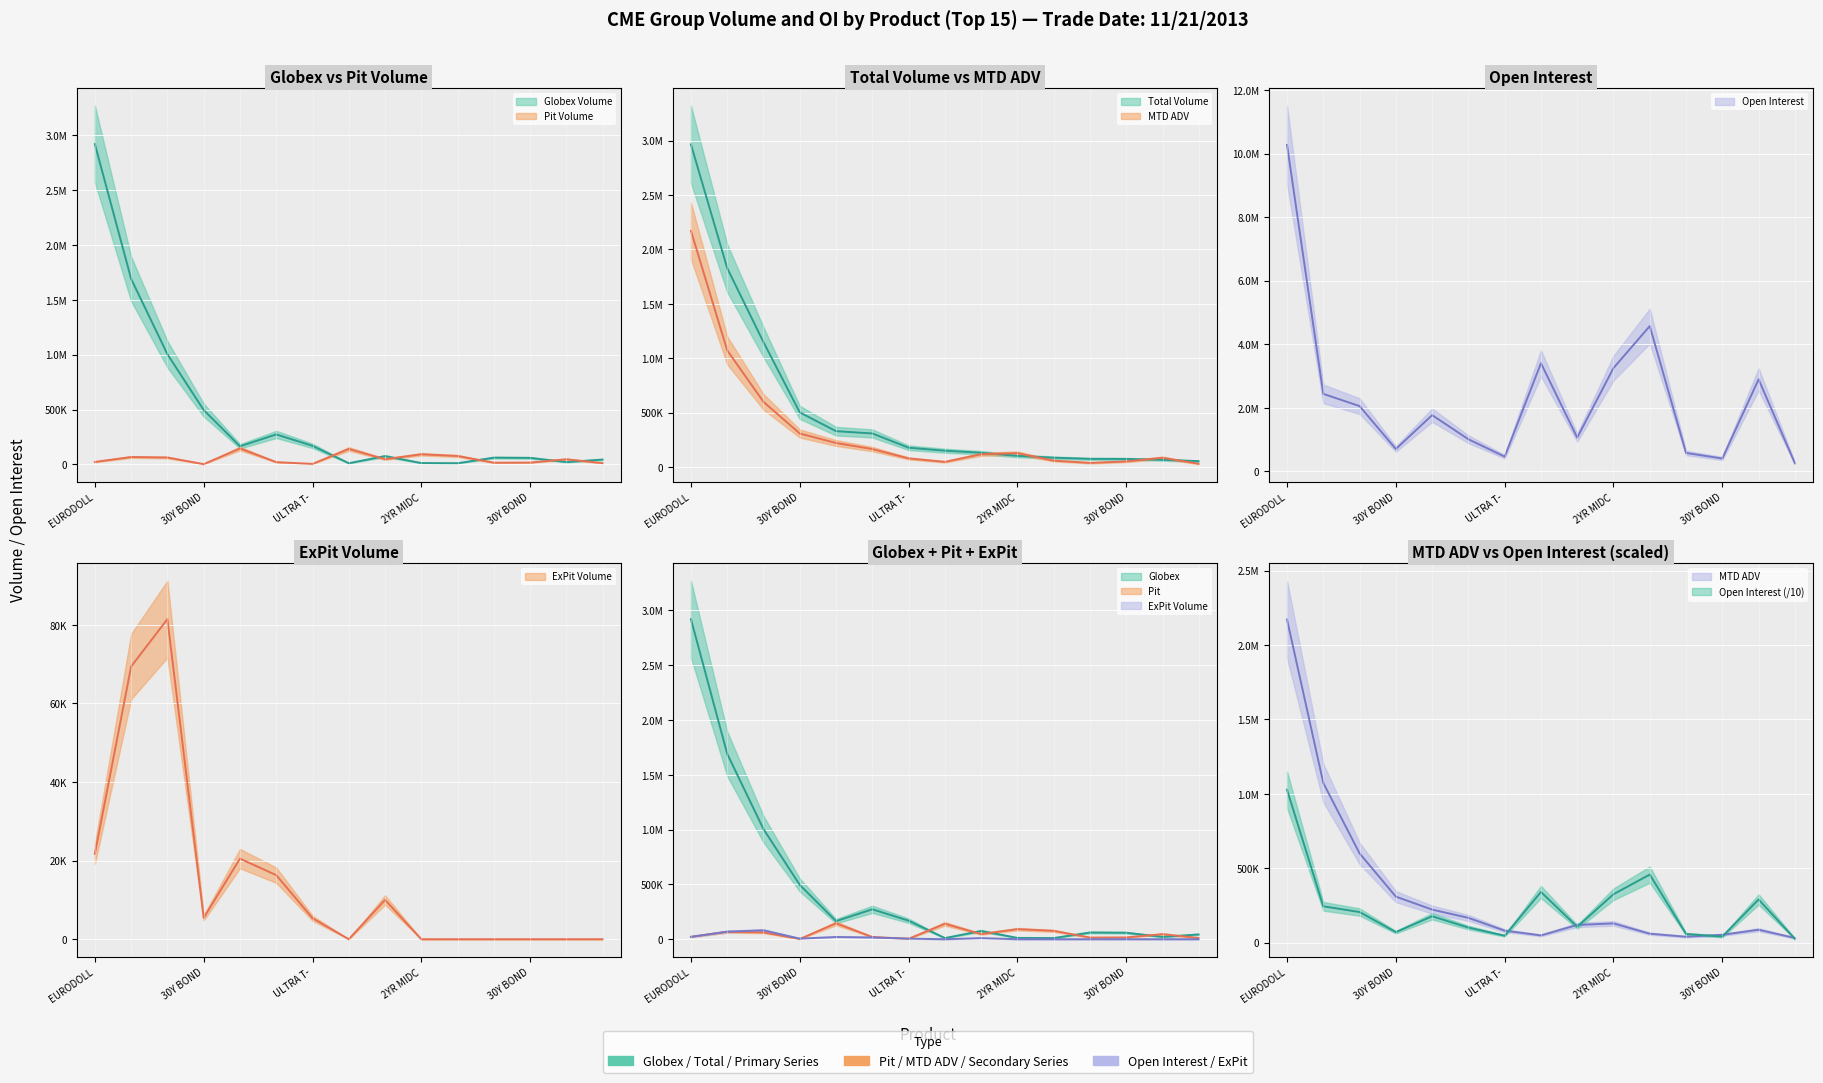

Between 10Y NOTE FUTURE and EURODOLLAR CALL, which is larger?

10Y NOTE FUTURE